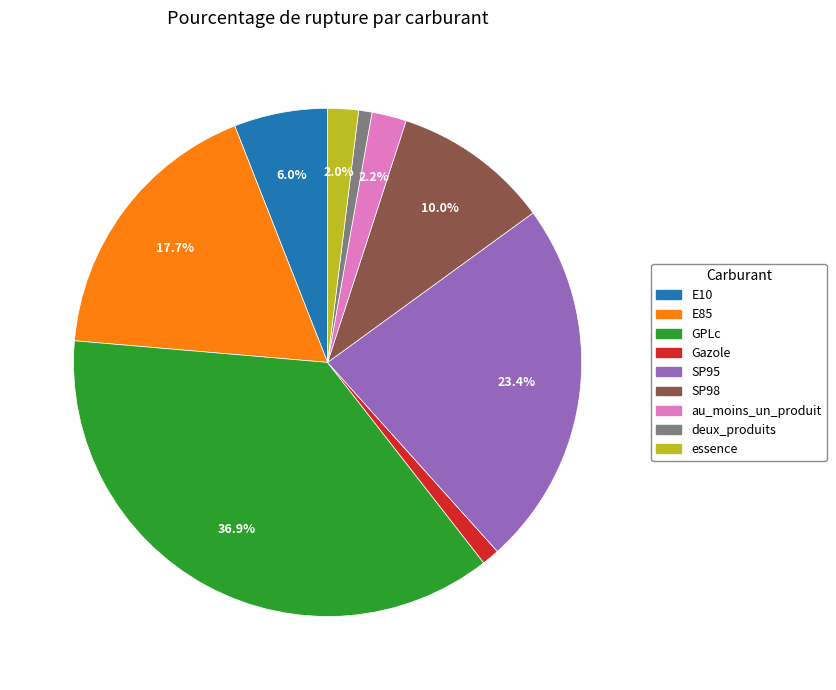

Between deux_produits and essence, which is larger?

essence